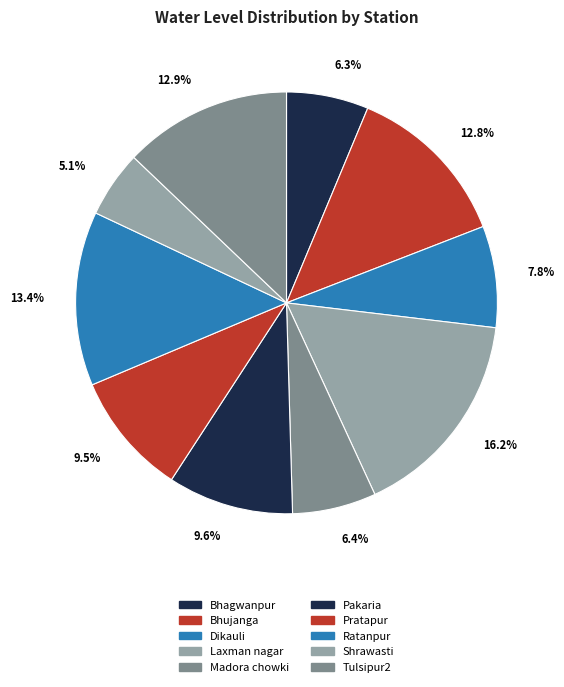

Count the number of slices in the pie.

10